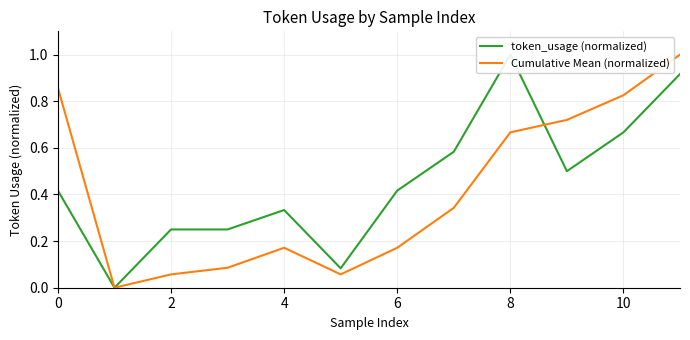

Is the value of Cumulative Mean (normalized) at 10 greater than the value of token_usage (normalized) at 10?

No